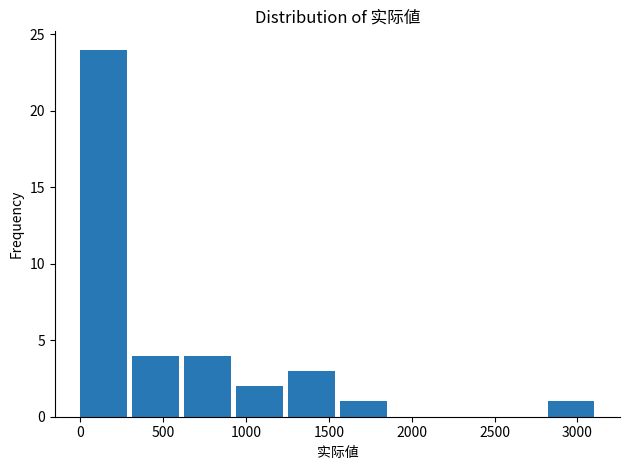

What is the height of the bar covering 300 to 650 on the x-axis? Neither the bar edges nor the heights are printed on the chart, so give them approximately, as read against the axes.

4